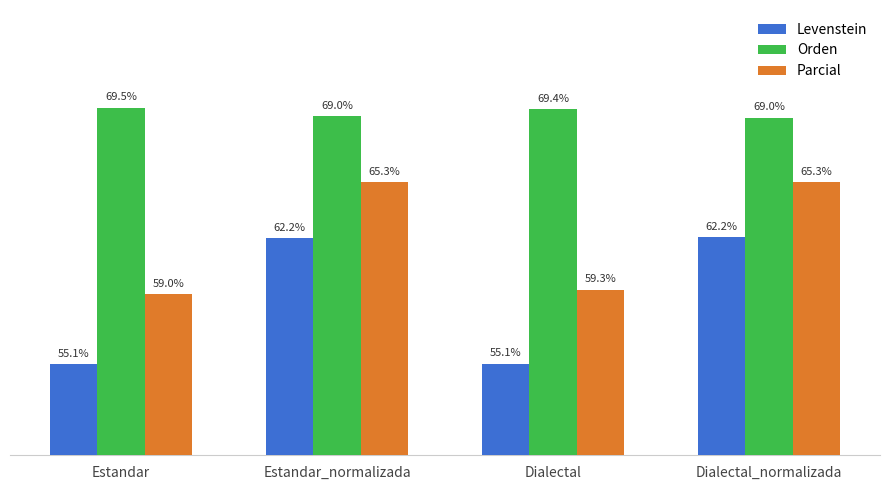

Which series has the largest total across all categories?

Orden